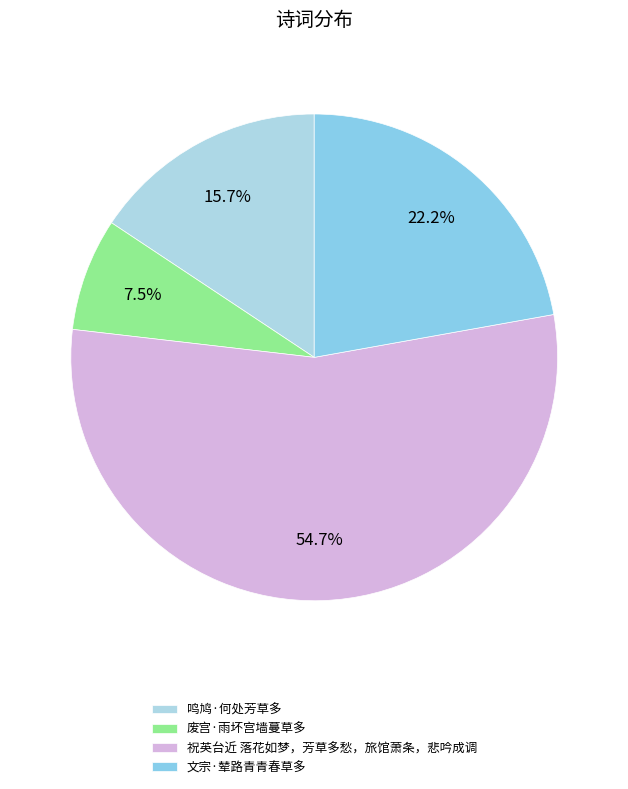

To the nearest percent, what is the average slice percentage?

25%